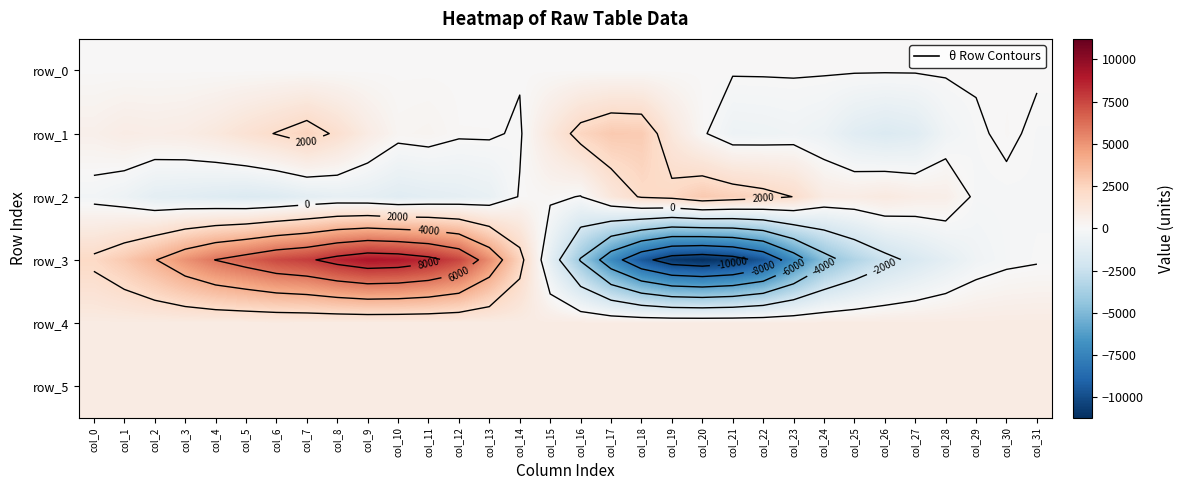

Reading left to right, extract all data points from this chart.

row_0: 57.4	57.4	57.5	57.5	57.6	57.6	57.7	57.7	57.8	57.8	57.9	57.9	58.0	58.0	58.1	58.1	58.2	58.2	58.3	58.3	58.4	58.4	58.5	58.5	58.6	58.6	58.7	58.7	58.8	58.8	58.9	58.9
row_1: 578.0	834.0	764.0	855.0	1159.0	1622.0	2047.0	2510.0	1818.0	887.0	229.0	304.0	92.0	90.0	-91.0	1210.0	2404.0	2945.0	2862.0	1200.0	107.0	-578.0	-524.0	-421.0	-627.0	-1261.0	-1570.0	-1343.0	-437.0	-78.0	104.0	-107.0
row_2: -295.0	-584.0	-1095.0	-1204.0	-1388.0	-1552.0	-1440.0	-1130.0	-942.0	-1017.0	-1281.0	-1127.0	-1012.0	-815.0	59.0	165.0	-36.0	1242.0	2114.0	2329.0	2936.0	2646.0	2370.0	1980.0	903.0	833.0	1054.0	768.0	659.0	-155.0	-131.0	-115.0
row_3: 2237.0	2948.0	3928.0	5060.0	6028.0	6676.0	7394.0	7764.0	8553.0	9107.0	8973.0	8460.0	7486.0	5172.0	2469.0	-1061.0	-4113.0	-7134.0	-9473.0	-10867.0	-11209.0	-10752.0	-9536.0	-7001.0	-4604.0	-3342.0	-2379.0	-1697.0	-1058.0	-419.0	-164.0	-67.0
row_4: 930.0	918.0	912.0	918.0	920.0	915.0	914.0	908.0	900.0	899.0	894.0	899.0	889.0	889.0	898.0	905.0	916.0	907.0	910.0	907.0	911.0	910.0	910.0	914.0	927.0	918.0	925.0	922.0	926.0	916.0	926.0	926.0
row_5: 884.0	880.0	881.0	884.0	890.0	890.0	888.0	888.0	886.0	879.0	883.0	888.0	888.0	888.0	886.0	880.0	884.0	888.0	889.0	891.0	892.0	887.0	886.0	876.0	887.0	876.0	884.0	888.0	882.0	884.0	890.0	887.0